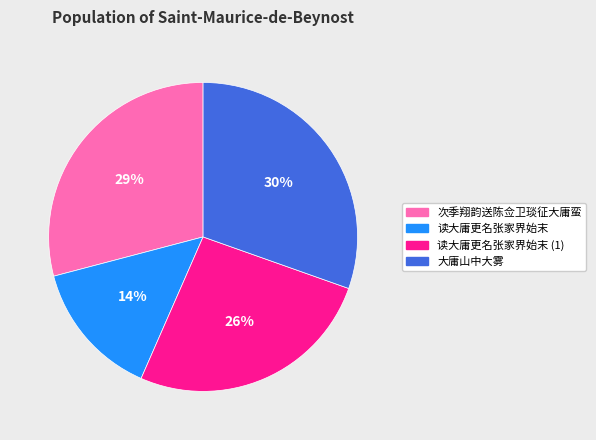

Which slice is the smallest?

读大庸更名张家界始末